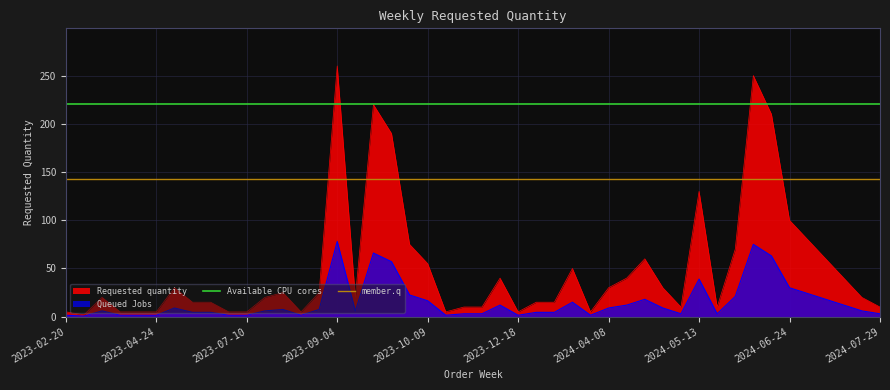

At which label does Requested quantity reach its peak?

2023-09-04